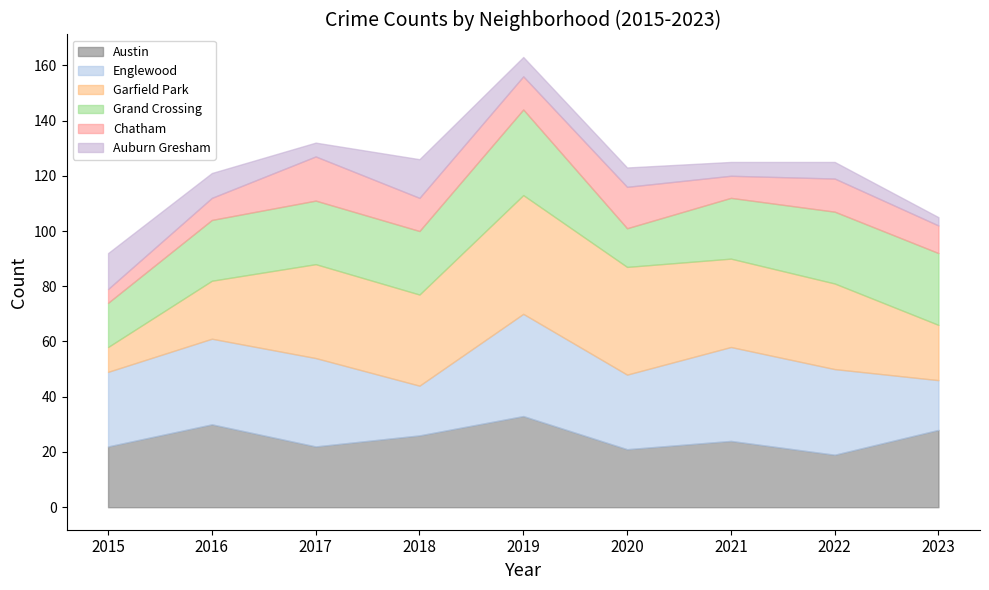

At how many categories does at least one series exceed 31?

5